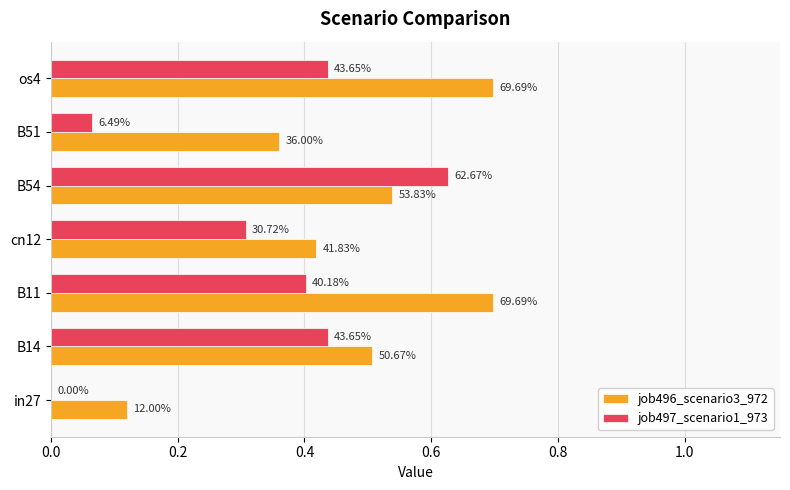

What are all the series names shown in the legend?

job496_scenario3_972, job497_scenario1_973